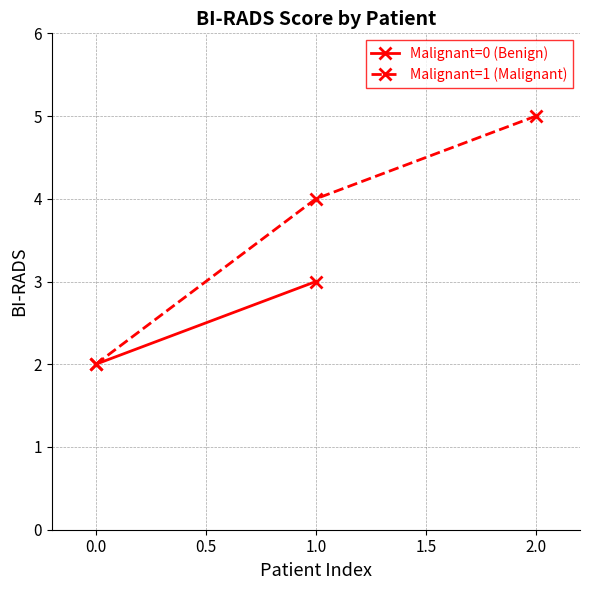

True or false: Malignant=1 (Malignant) has a value of 2 at 0.0.

True